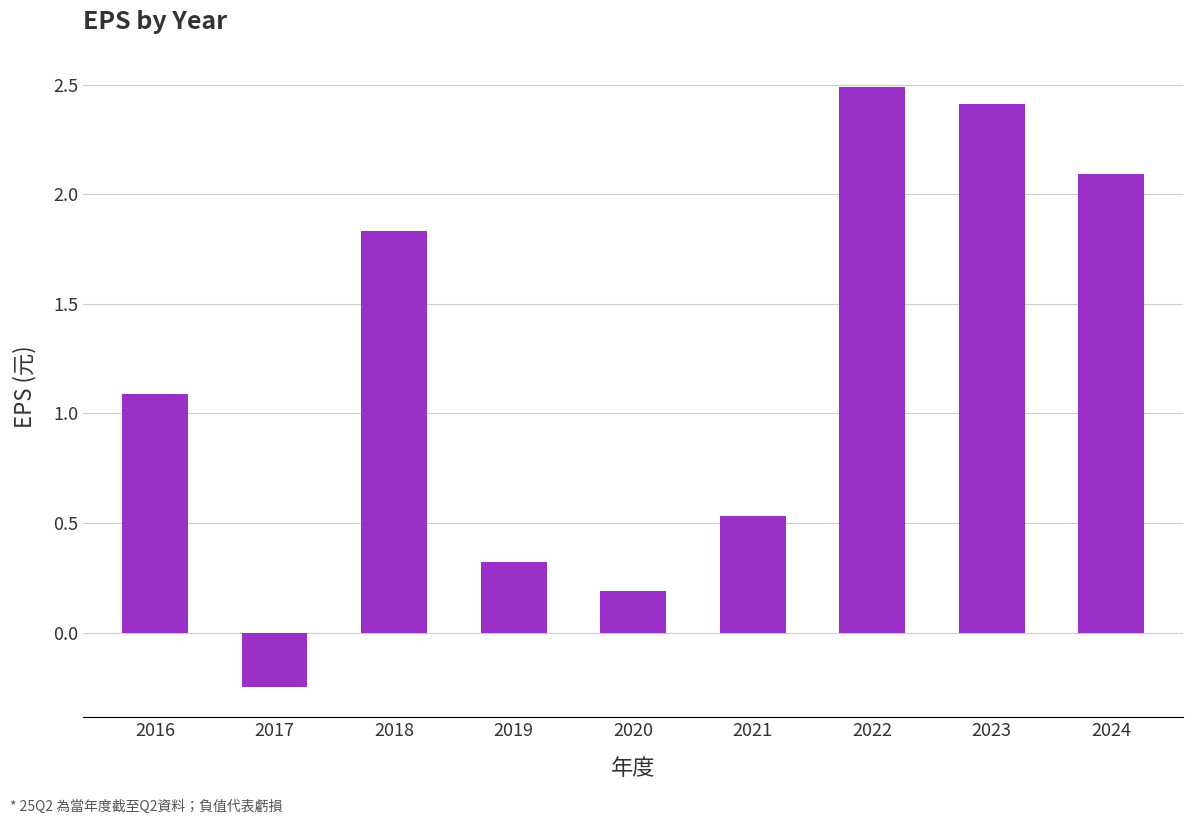

What is the difference between the values at 2024 and 2018?

0.3